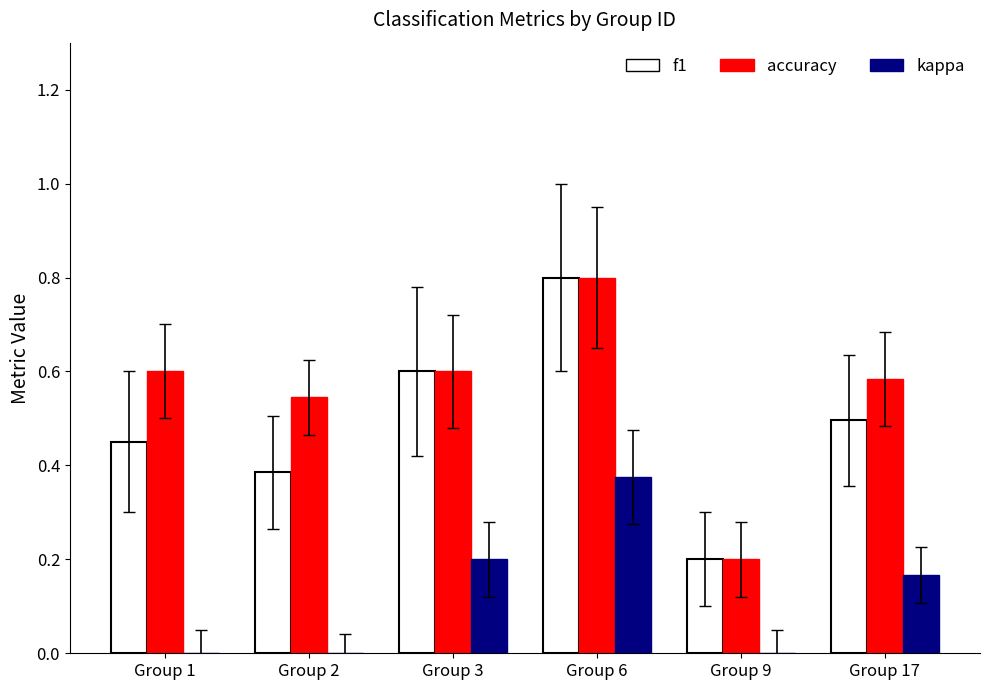

At which category does the chart reach its peak across all series?

Group 6